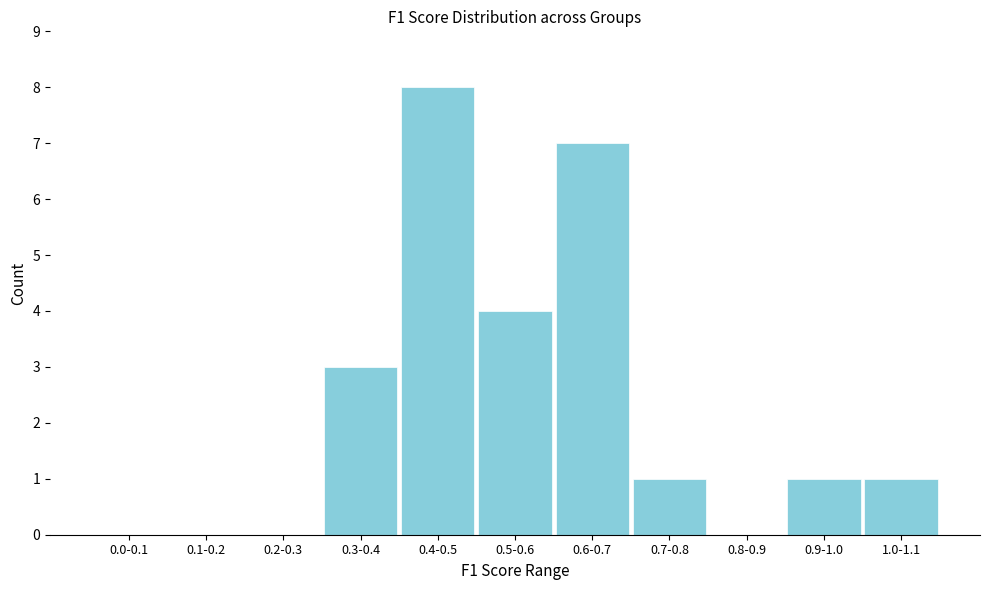

Reading left to right, list all the values displayed in this chart.

0.0-0.1=0	0.1-0.2=0	0.2-0.3=0	0.3-0.4=3	0.4-0.5=8	0.5-0.6=4	0.6-0.7=7	0.7-0.8=1	0.8-0.9=0	0.9-1.0=1	1.0-1.1=1